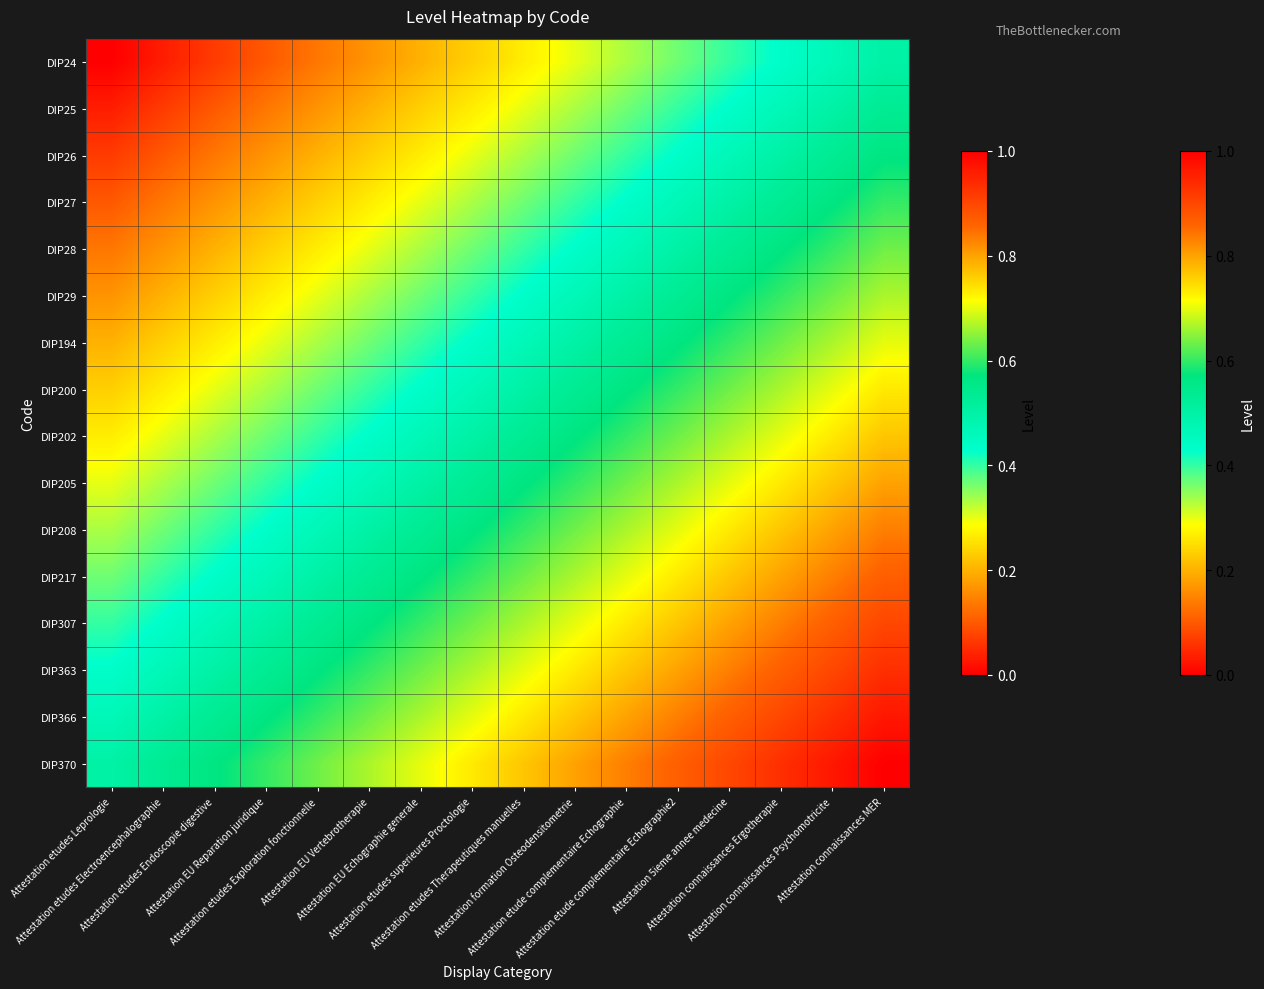

At how many categories does at least one series exceed 0?

16